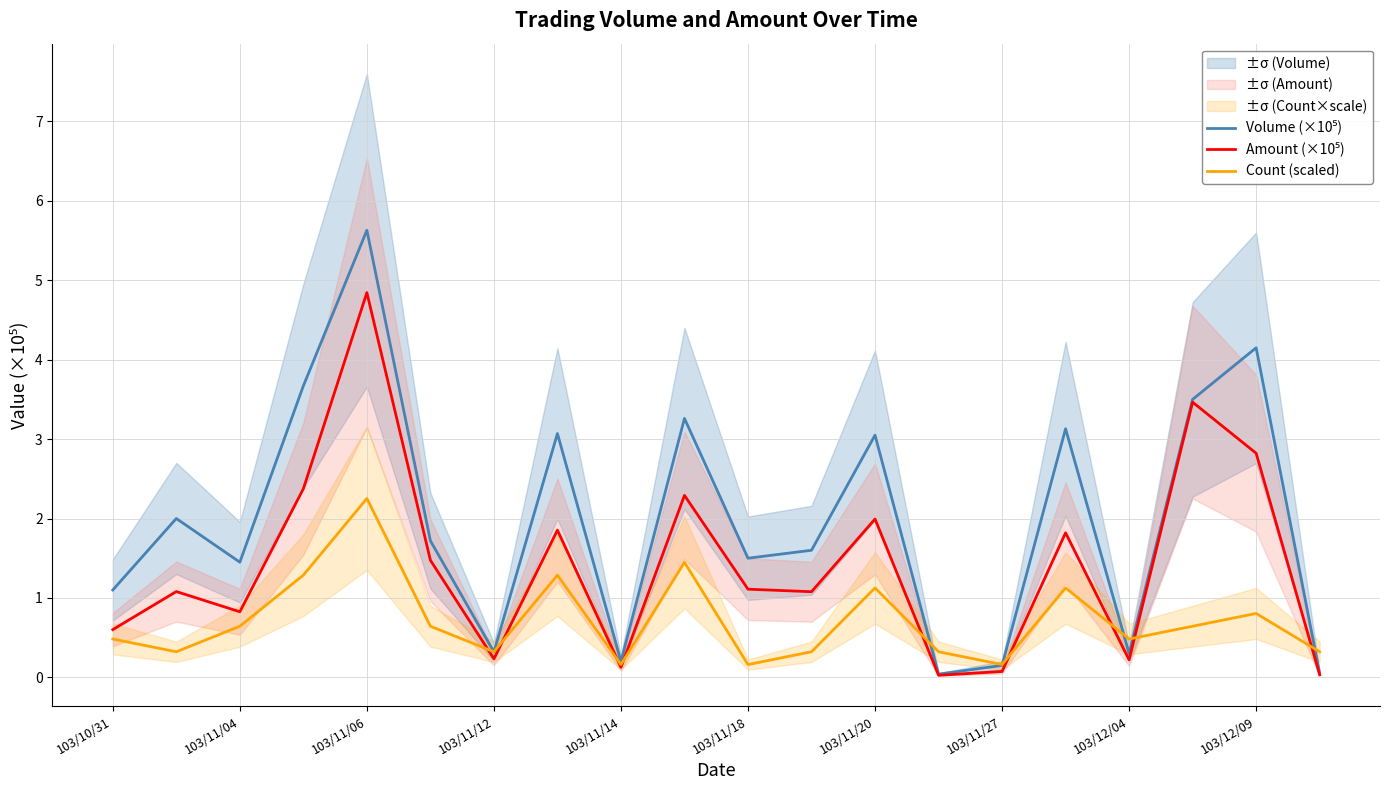

Is the value of Amount (×10⁵) at 103/12/09 greater than the value of Volume (×10⁵) at 16?

Yes